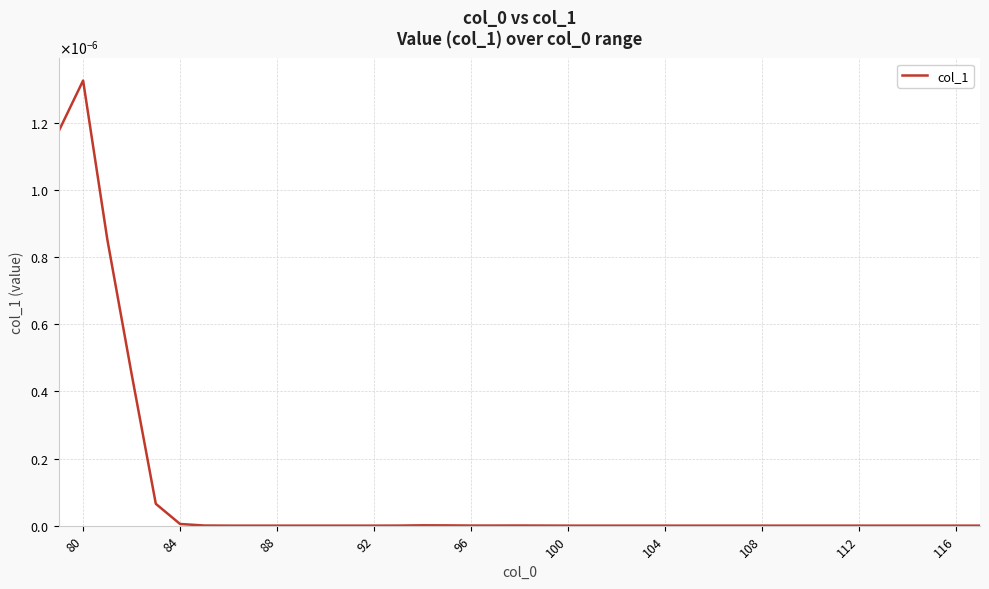

Does the chart have visible grid lines?

Yes